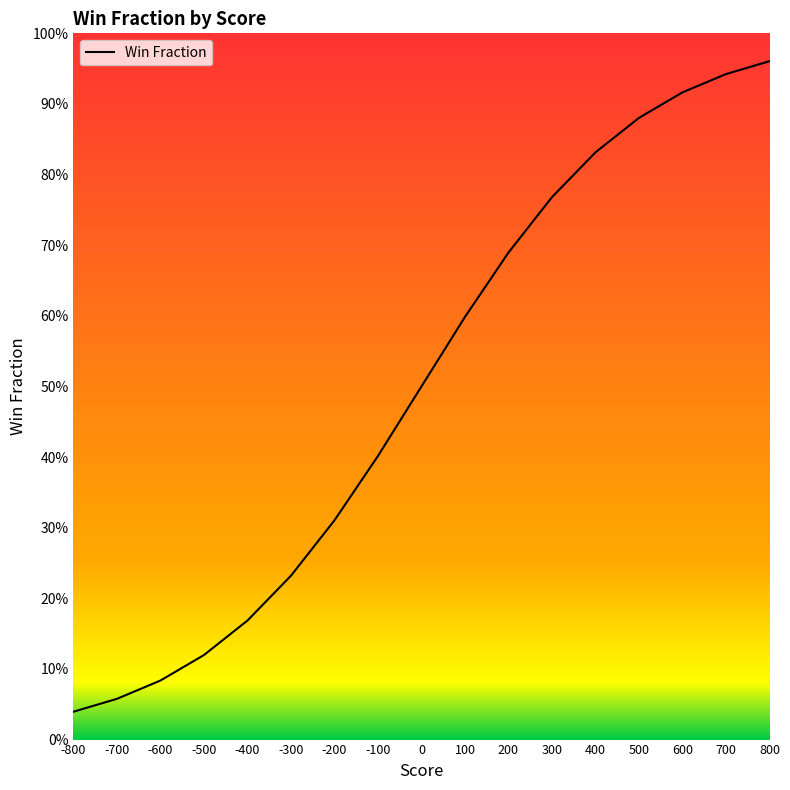

List the labels in order of value, smallest first.

-800, -700, -600, -500, -400, -300, -200, -100, 0, 100, 200, 300, 400, 500, 600, 700, 800